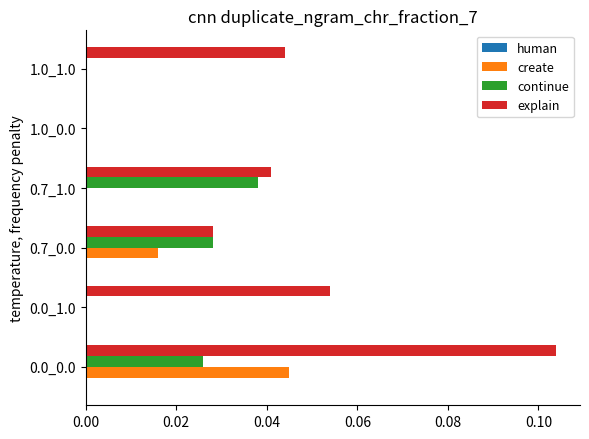

Between 0.7_1.0 and 1.0_1.0, which series saw the biggest shift?

continue